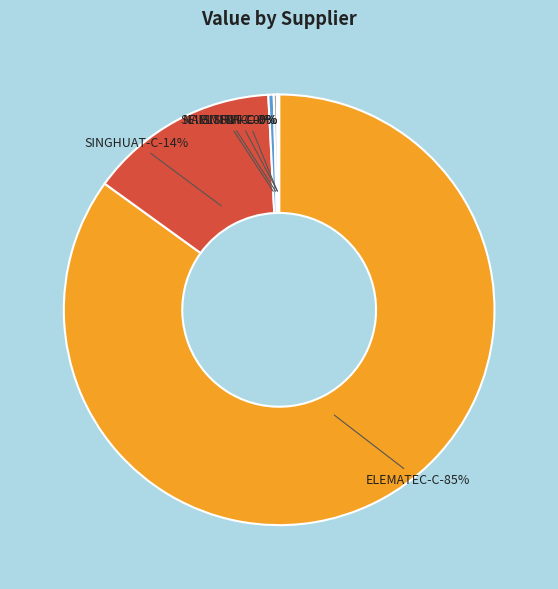

Does ELEMATEC-C represent more than half of the total?

Yes